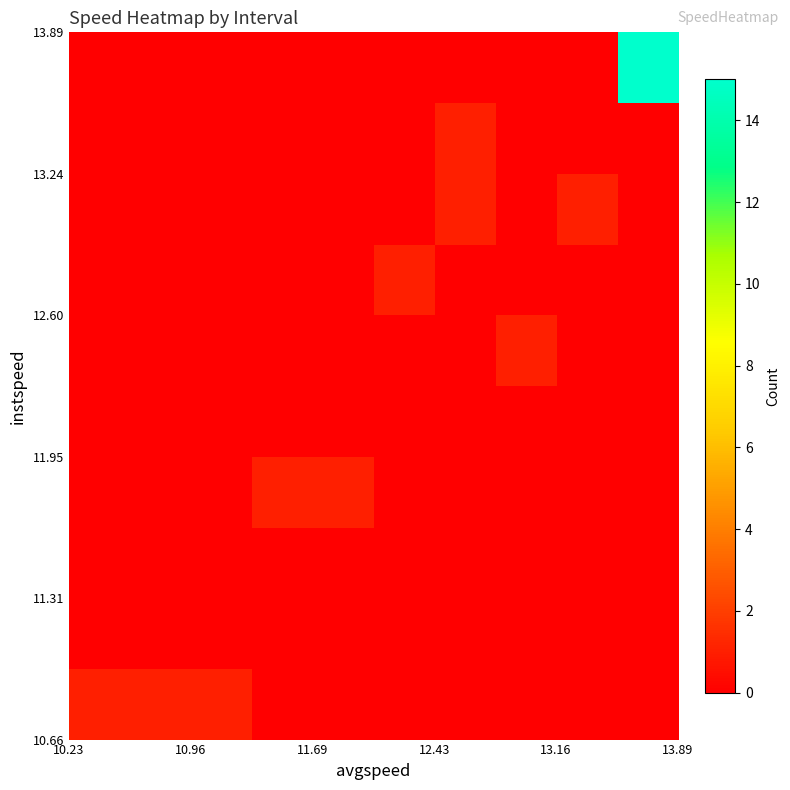

How many categories are shown in the chart?

10